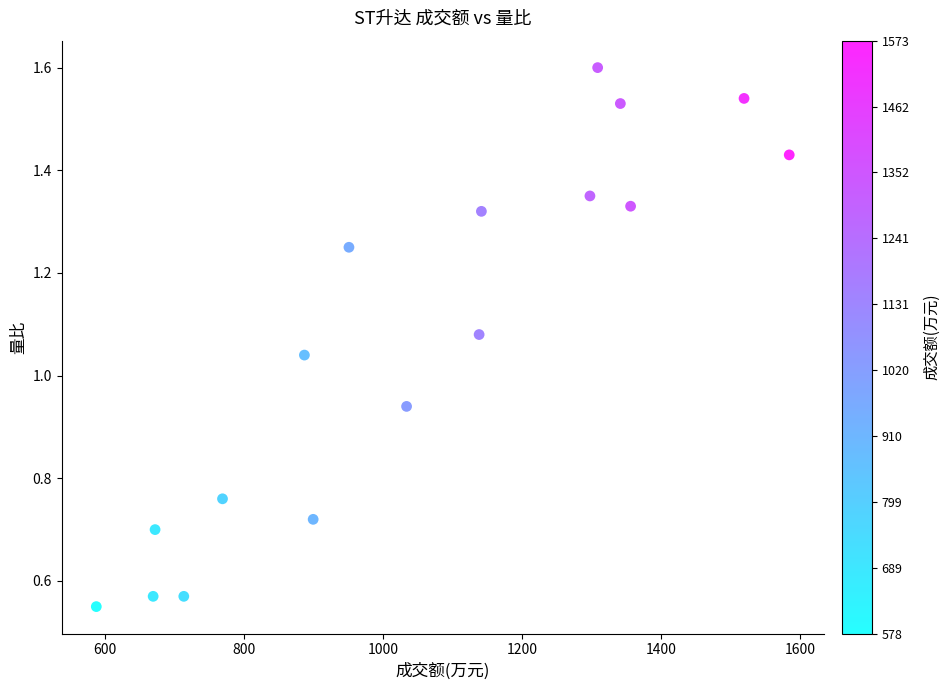

What is the range of X values (max minus min)?

996.0